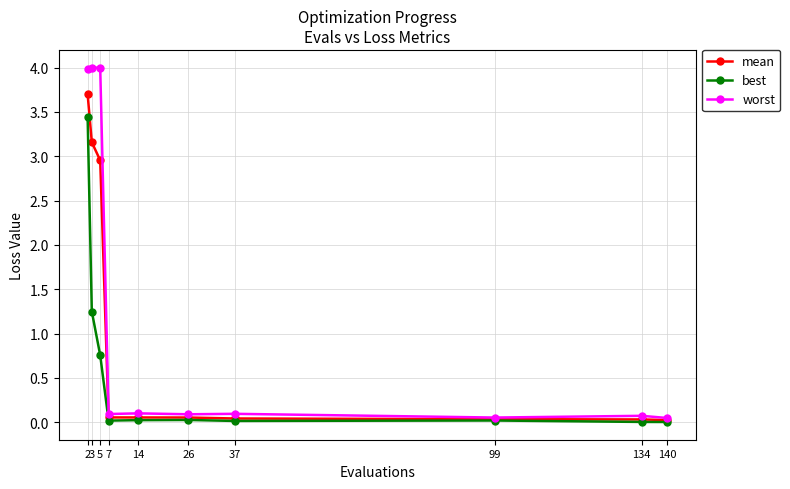

What are all the series names shown in the legend?

mean, best, worst